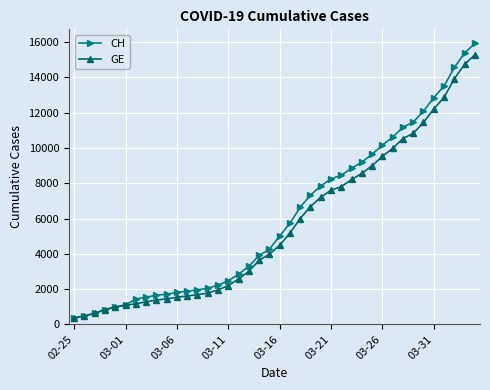

Rank the series by their maximum value, from highest to lowest.

CH, GE